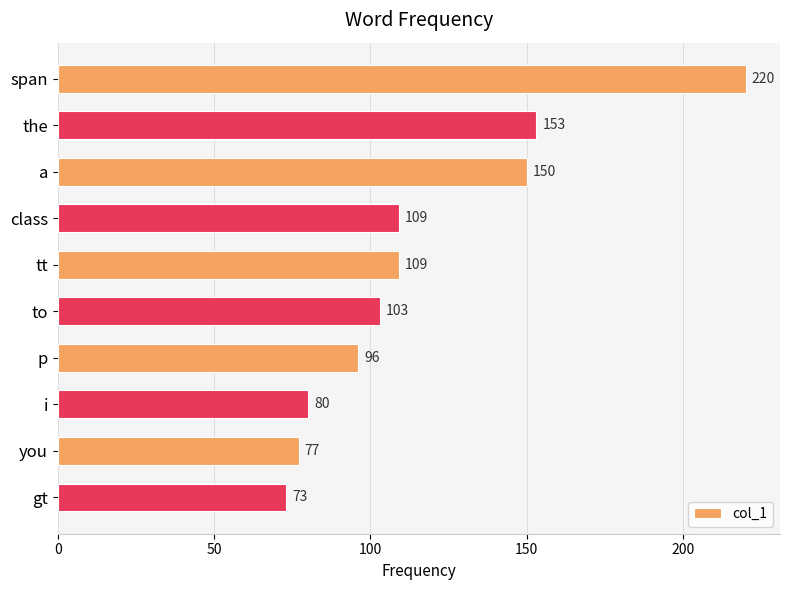

How many data points are less than 109?

5